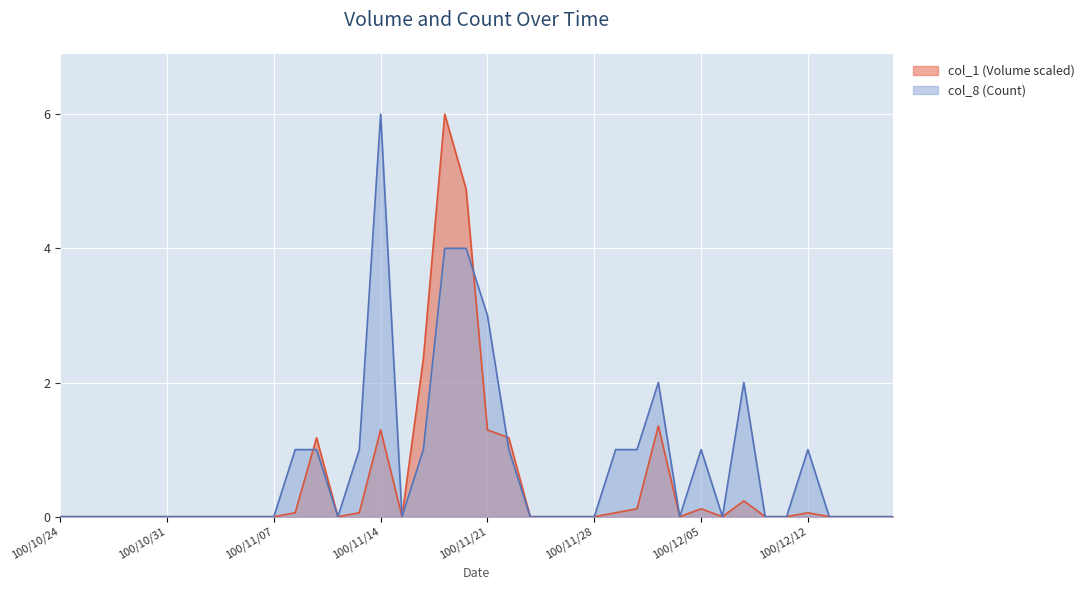

How many times do col_8 and col_1 cross each other?

3